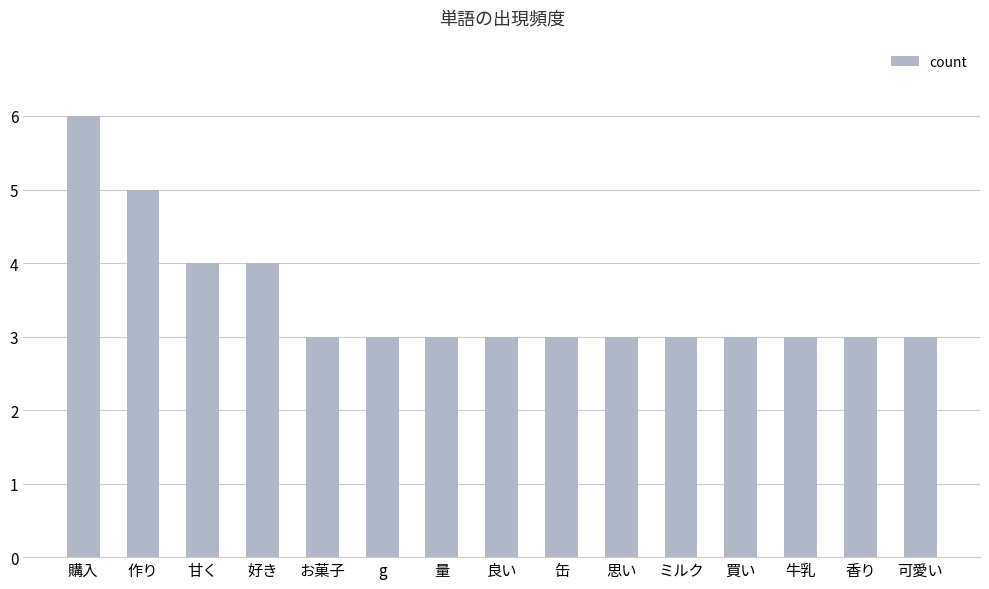

How many bars are there in total?

15